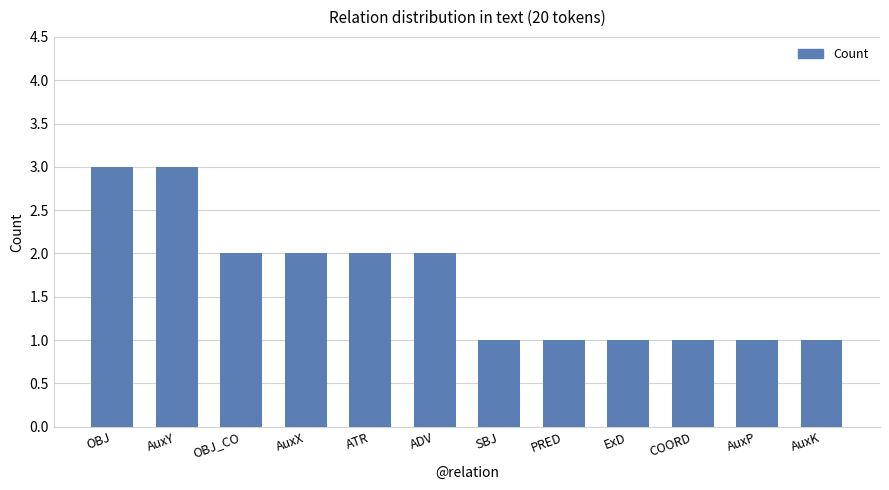

What is the label of the 6th bar from the left?

ADV